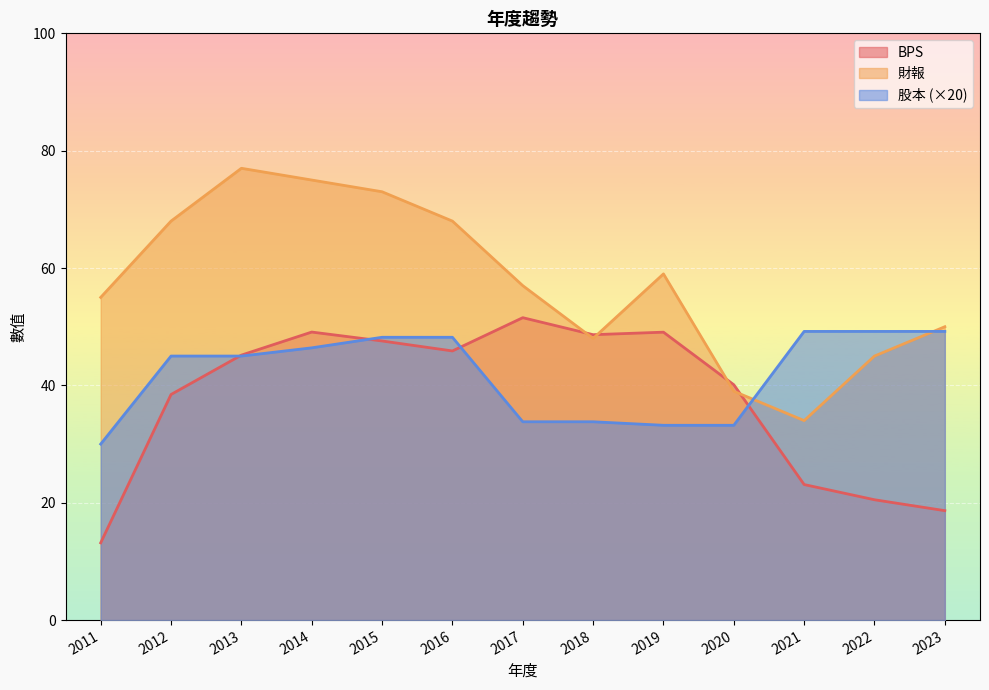

What is the difference between the maximum and minimum values in the 財報 series?

43.0